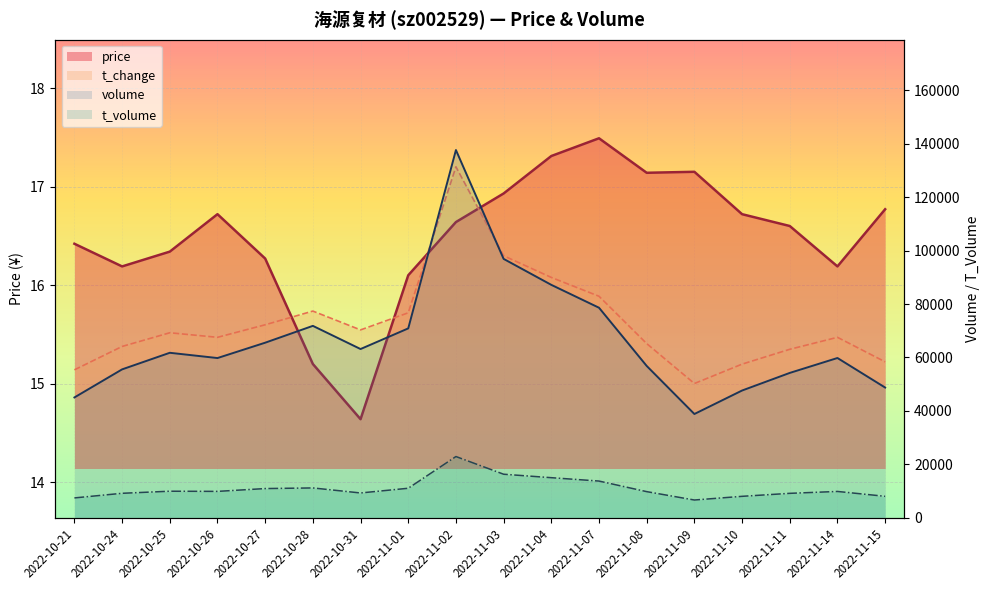

Reading right to left, transcribe all the data shown in this chart.

price: 2022-11-15=16.8	2022-11-14=16.2	2022-11-11=16.6	2022-11-10=16.7	2022-11-09=17.1	2022-11-08=17.1	2022-11-07=17.5	2022-11-04=17.3	2022-11-03=16.9	2022-11-02=16.6	2022-11-01=16.1	2022-10-31=14.6	2022-10-28=15.2	2022-10-27=16.3	2022-10-26=16.7	2022-10-25=16.3	2022-10-24=16.2	2022-10-21=16.4
volume: 2022-11-15=48743.0	2022-11-14=59803.0	2022-11-11=54220.0	2022-11-10=47632.0	2022-11-09=38841.0	2022-11-08=56830.0	2022-11-07=78618.0	2022-11-04=87181.0	2022-11-03=96900.0	2022-11-02=137646.0	2022-11-01=70885.0	2022-10-31=63157.0	2022-10-28=71831.0	2022-10-27=65530.0	2022-10-26=59784.0	2022-10-25=61756.0	2022-10-24=55548.0	2022-10-21=45038.0
t_volume: 2022-11-15=8035.0	2022-11-14=9855.0	2022-11-11=9146.0	2022-11-10=8029.0	2022-11-09=6648.0	2022-11-08=9783.0	2022-11-07=13741.0	2022-11-04=15005.0	2022-11-03=16302.0	2022-11-02=22924.0	2022-11-01=11048.0	2022-10-31=9285.0	2022-10-28=11169.0	2022-10-27=10933.0	2022-10-26=9877.0	2022-10-25=9942.0	2022-10-24=9163.0	2022-10-21=7429.0
t_change: 2022-11-15=15.2	2022-11-14=15.5	2022-11-11=15.3	2022-11-10=15.2	2022-11-09=15.0	2022-11-08=15.4	2022-11-07=15.9	2022-11-04=16.1	2022-11-03=16.3	2022-11-02=17.2	2022-11-01=15.7	2022-10-31=15.5	2022-10-28=15.7	2022-10-27=15.6	2022-10-26=15.5	2022-10-25=15.5	2022-10-24=15.4	2022-10-21=15.1